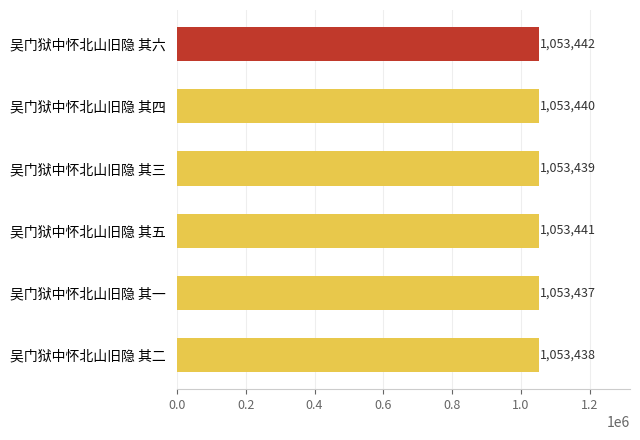

Rank the categories by value from lowest to highest.

吴门狱中怀北山旧隐 其一, 吴门狱中怀北山旧隐 其二, 吴门狱中怀北山旧隐 其三, 吴门狱中怀北山旧隐 其四, 吴门狱中怀北山旧隐 其五, 吴门狱中怀北山旧隐 其六